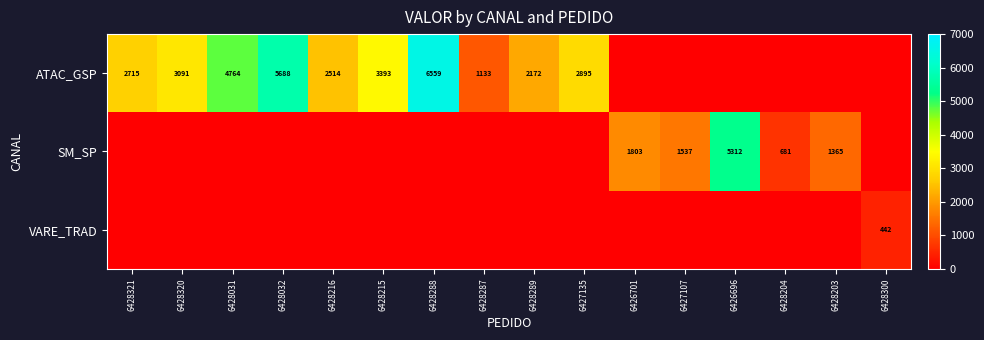

True or false: SM_SP has a value of 3665 at 6426696.

False